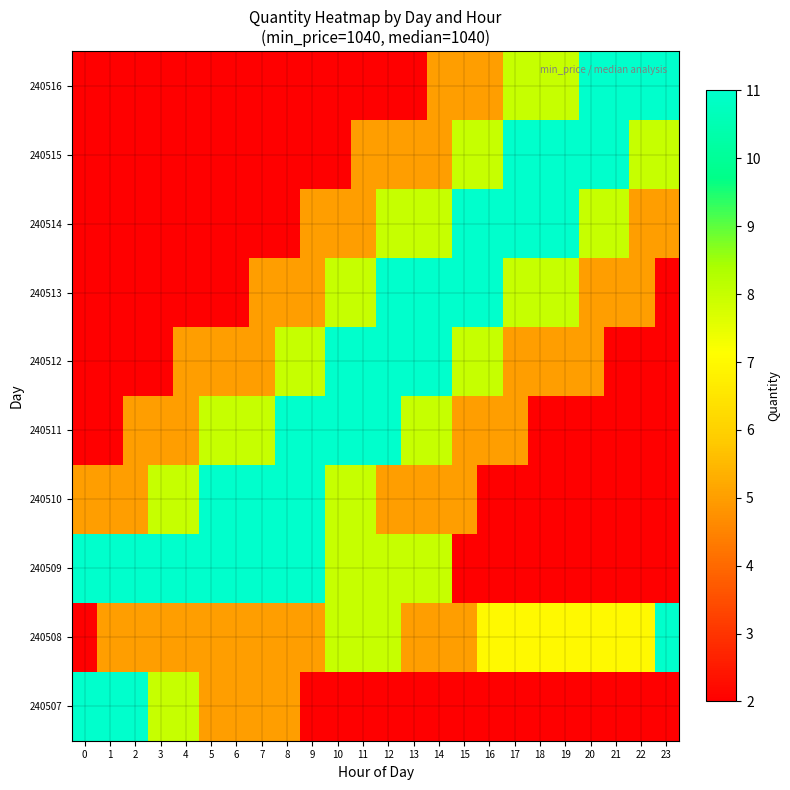

What is the greatest value displayed?

11